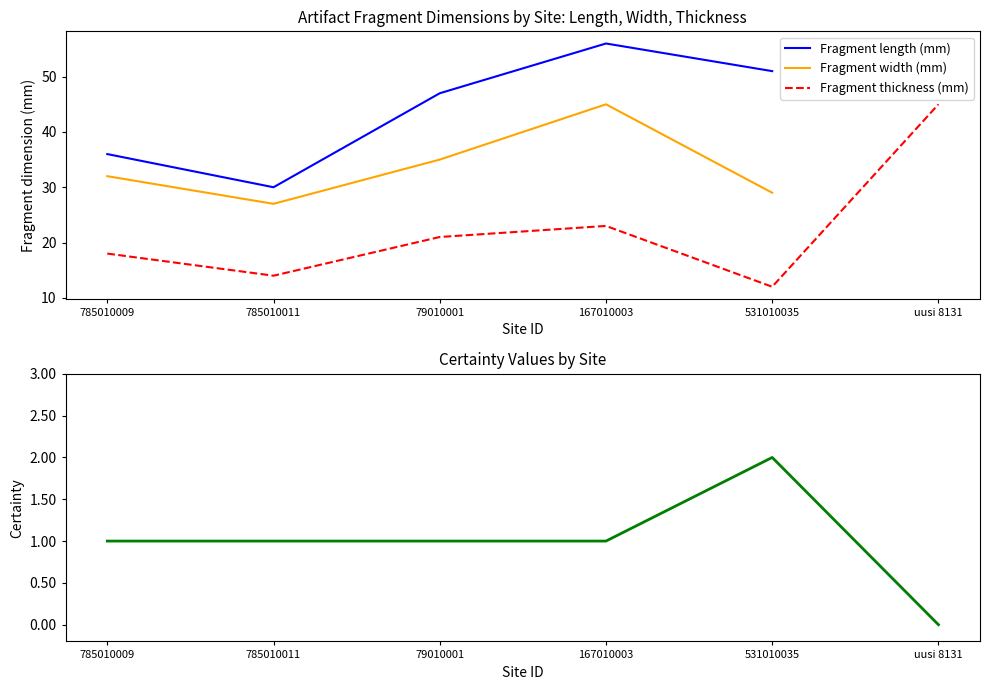

Where is Certainty nearest to the value 1?

785010009